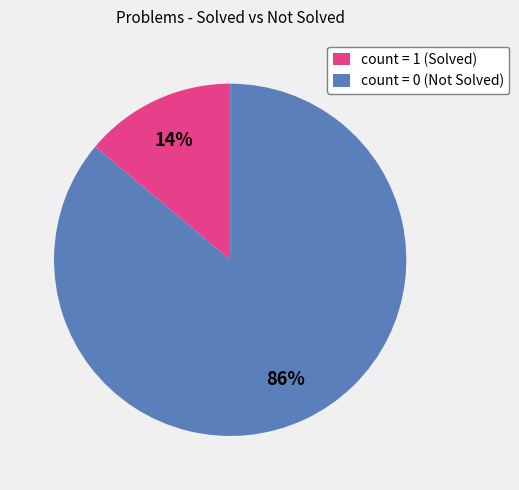

To the nearest percent, what is the average slice percentage?

50%